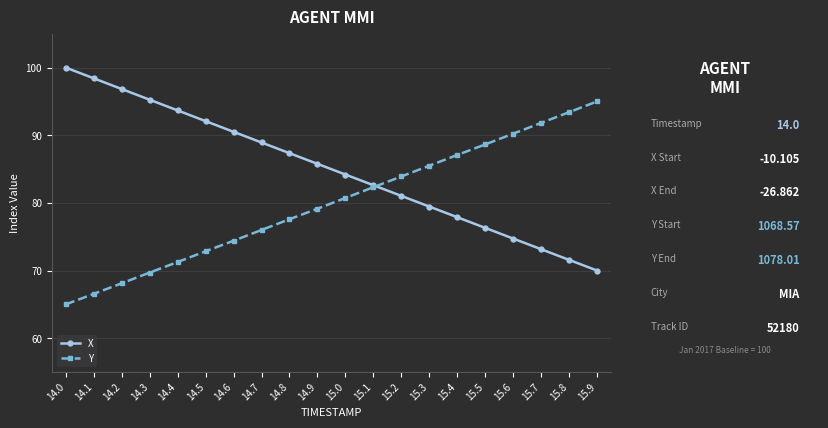

Does the chart display data point markers on the line(s)?

Yes